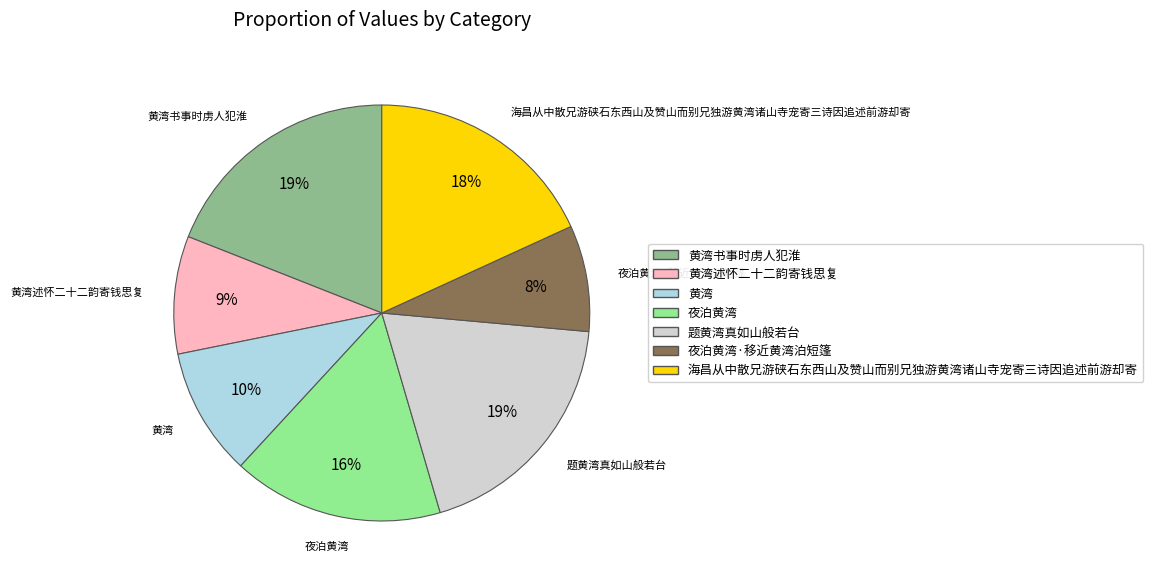

To the nearest percent, what is the difference between the largest and smallest slice percentages?

11%